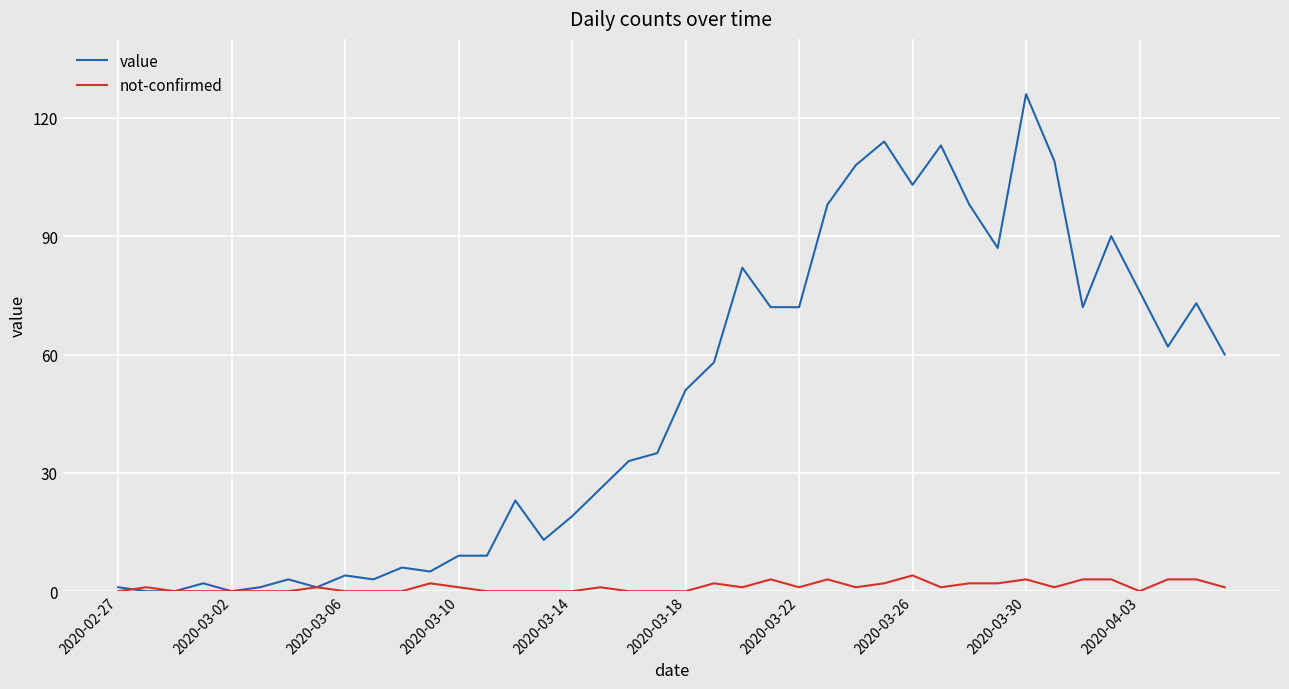

List the series in order of their overall mean, lowest first.

not-confirmed, value